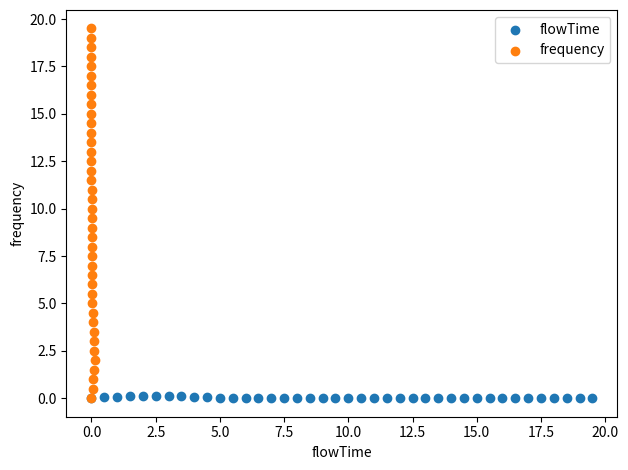

Which series contains the highest Y value?

frequency